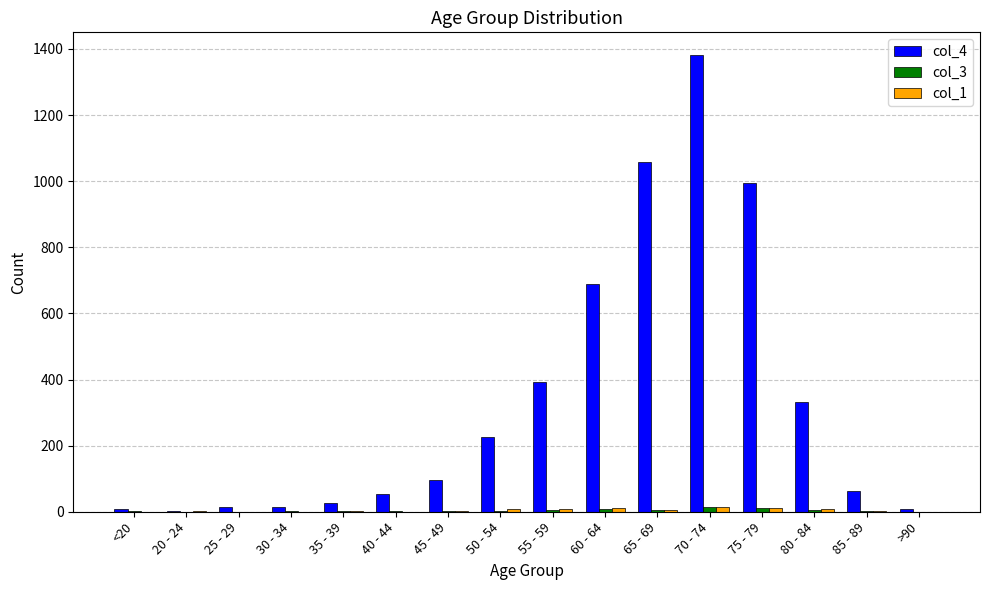

At which label is col_4 closest to 691?

60 - 64